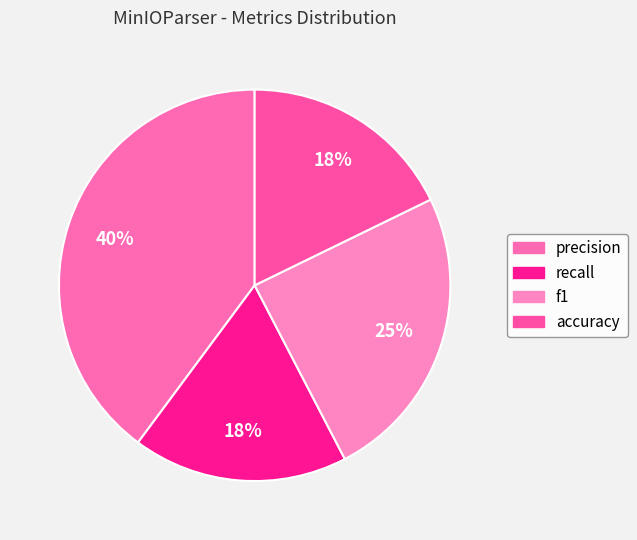

To the nearest percent, what percentage of the pie is f1?

25%